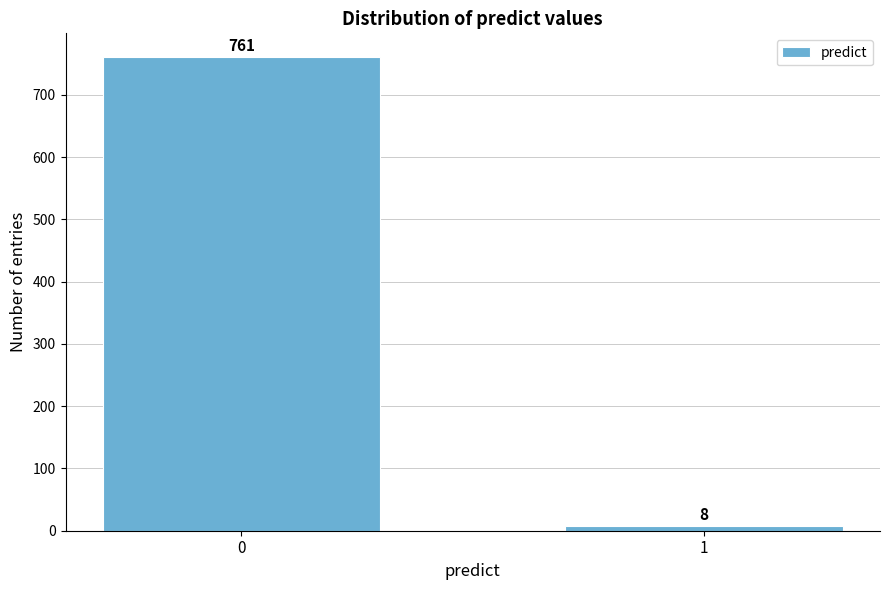

Reading left to right, list all the values displayed in this chart.

0=761	1=8